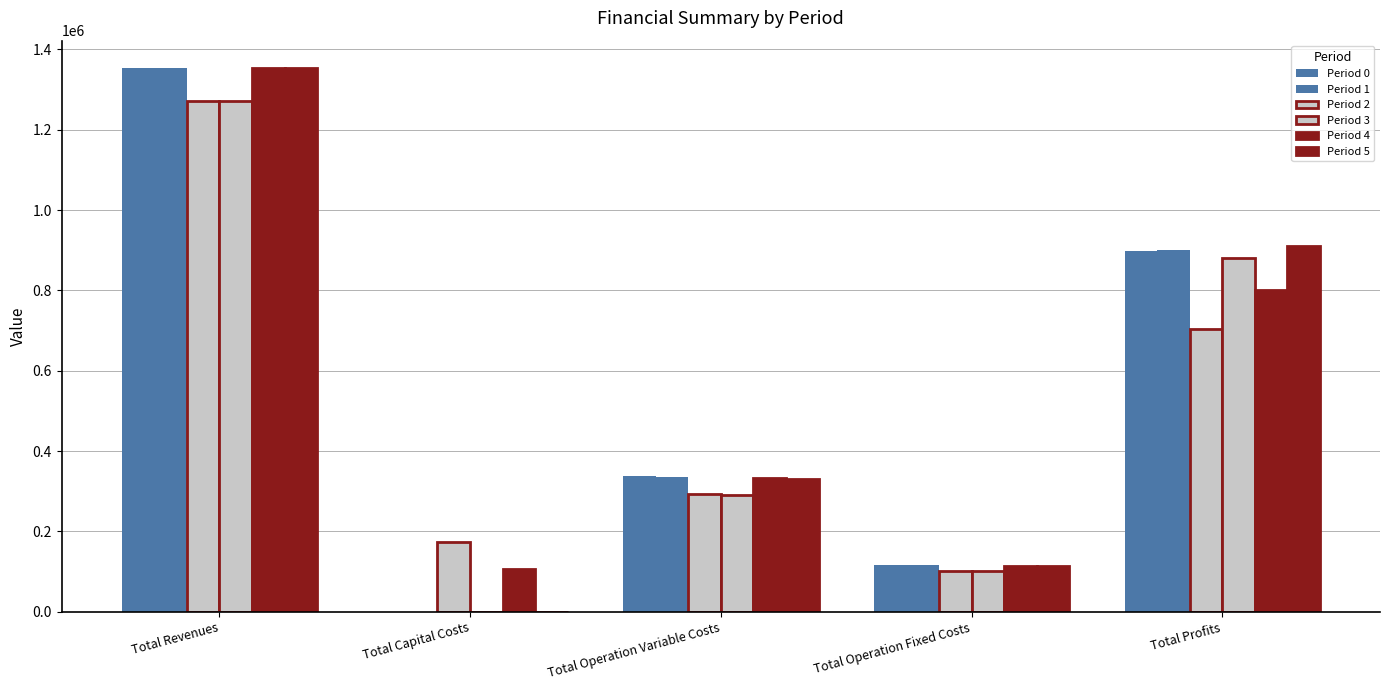

Is the value of Period 0 at Total Capital Costs greater than the value of Period 4 at Total Revenues?

No